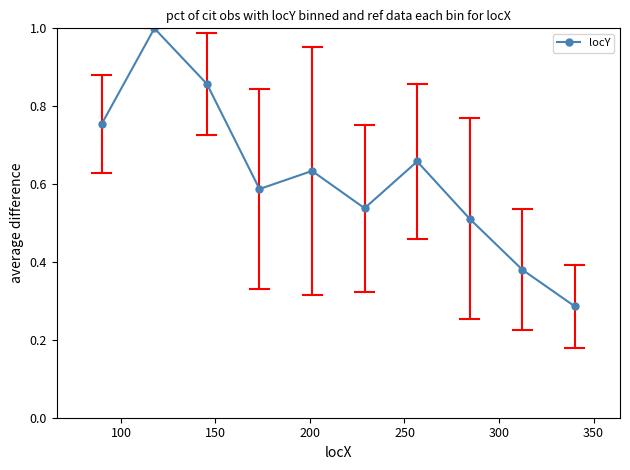

How many points are lower than both their immediate neighbors (excluding endpoints)?

2